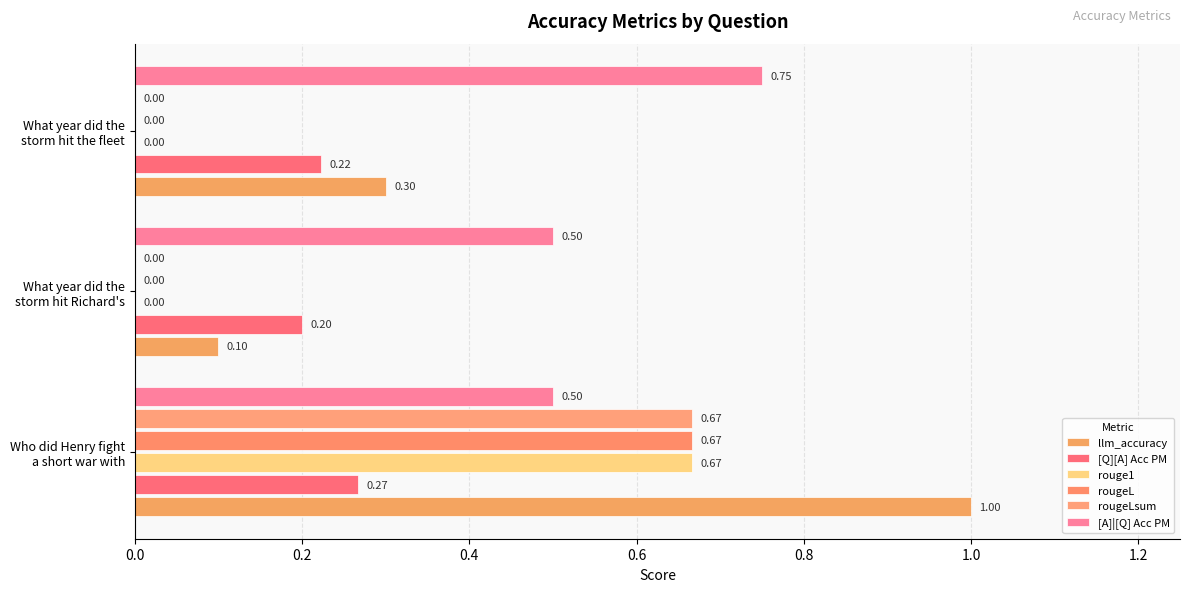

Which series has the largest range (max minus min)?

llm_accuracy